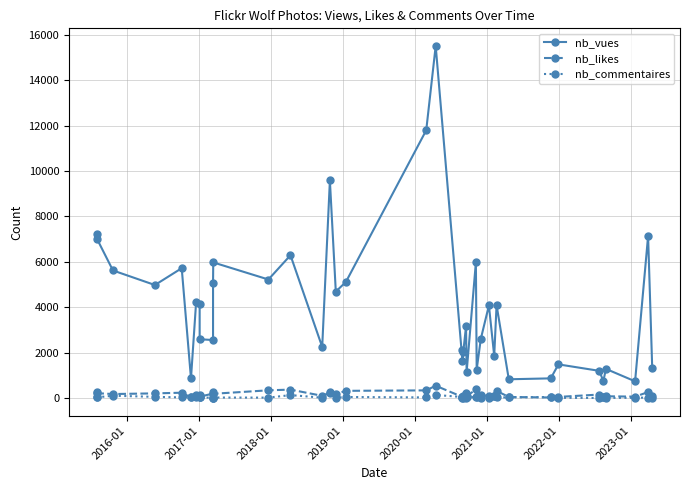

Reading left to right, what are all the values shown in this chart?

nb_vues: 7207	7010	5619	4978	5719	863	4213	4151	2590	2555	5067	5973	5221	6289	2251	9583	4690	5109	11794	15507	2118	1628	2030	3164	1141	5980	1253	2606	4077	1858	4094	827	867	1483	1199	749	1284	737	7136	1308
nb_likes: 246	214	177	206	235	30	129	116	57	200	276	188	341	372	98	236	176	318	338	543	66	65	82	214	74	384	86	126	92	103	316	48	25	50	154	46	78	63	263	85
nb_commentaires: 39	32	103	53	28	56	49	55	37	6	17	23	19	130	17	281	20	46	28	137	48	18	19	7	28	48	30	7	23	107	26	30	44	11	5	46	6	12	22	0